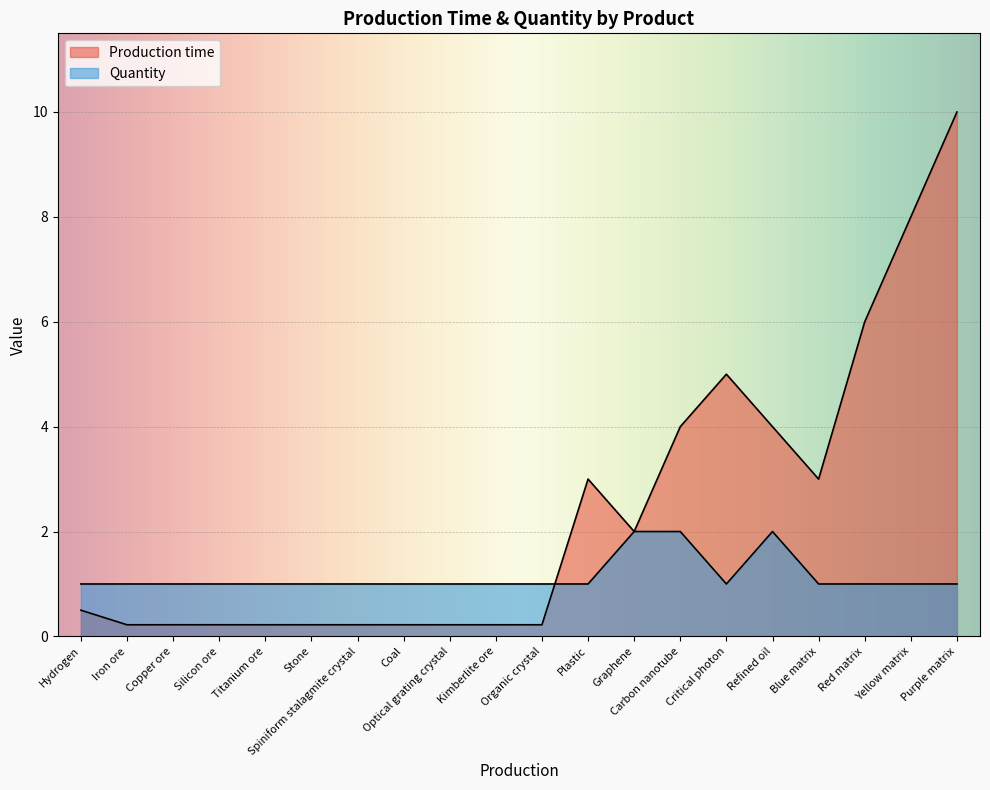

Between Iron ore and Coal, which series saw the biggest shift?

Production time